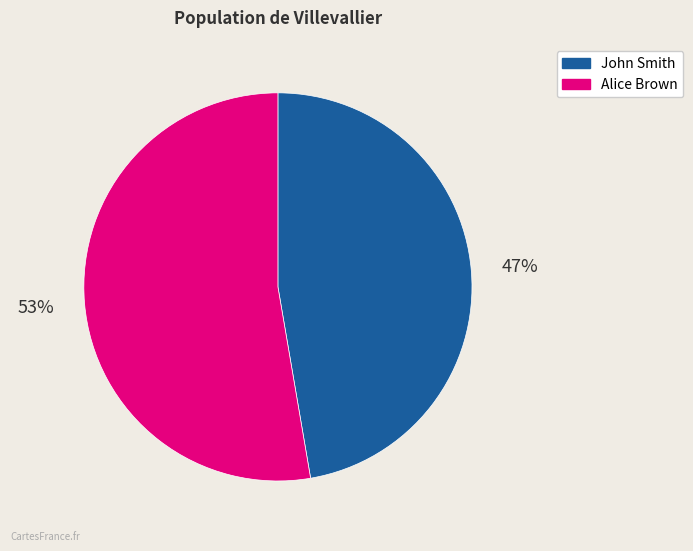

To the nearest percent, what portion does John Smith represent?

47%